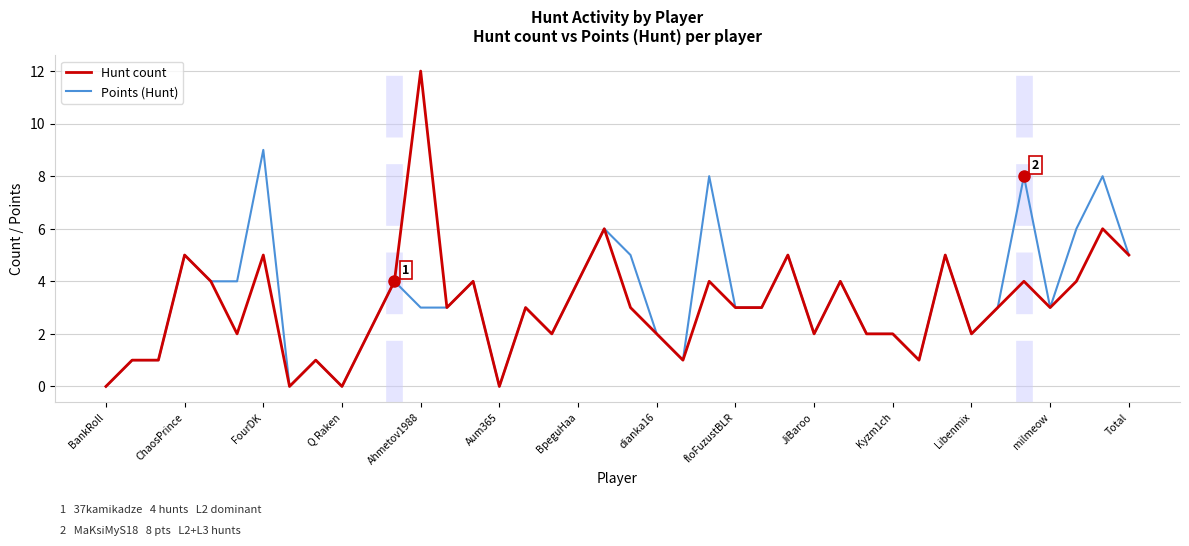

Which series has the largest total across all categories?

Points (Hunt)